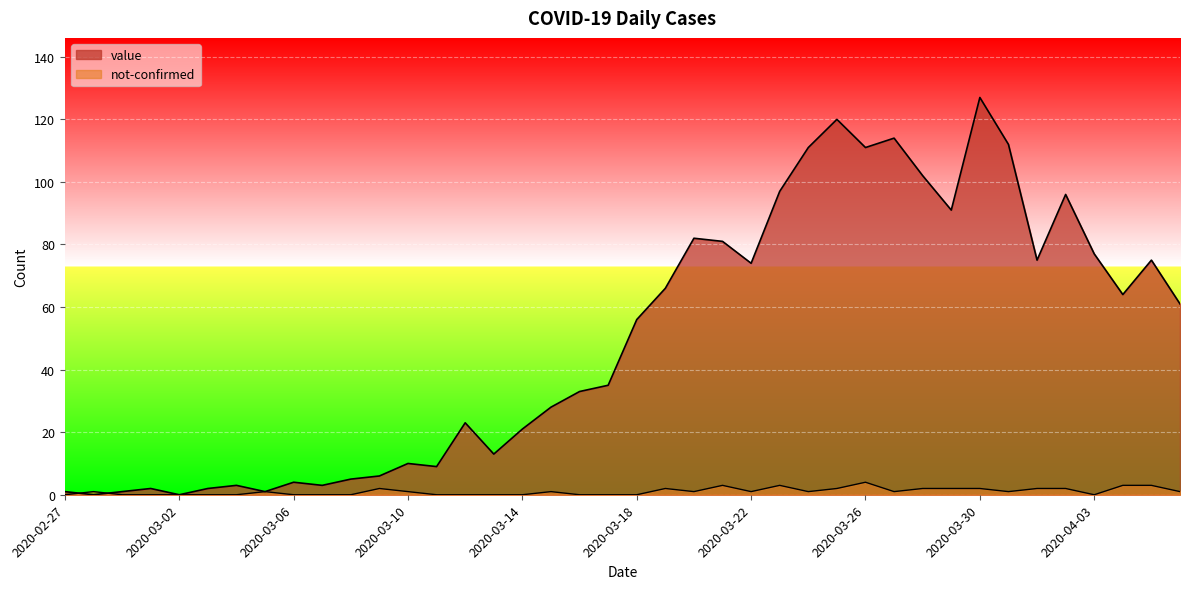

List the series in order of their peak value, lowest first.

not-confirmed, value